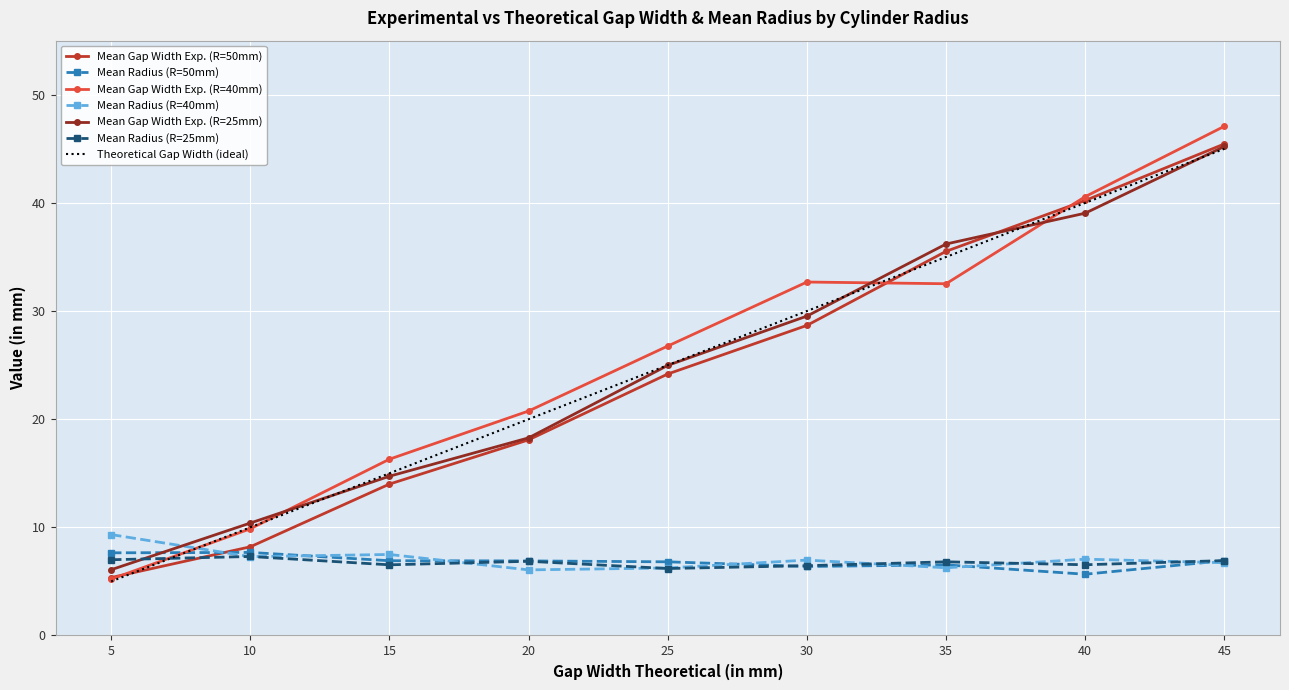

The Mean Radius (R=25mm) series shows 6.5 at 30. True or false?

True